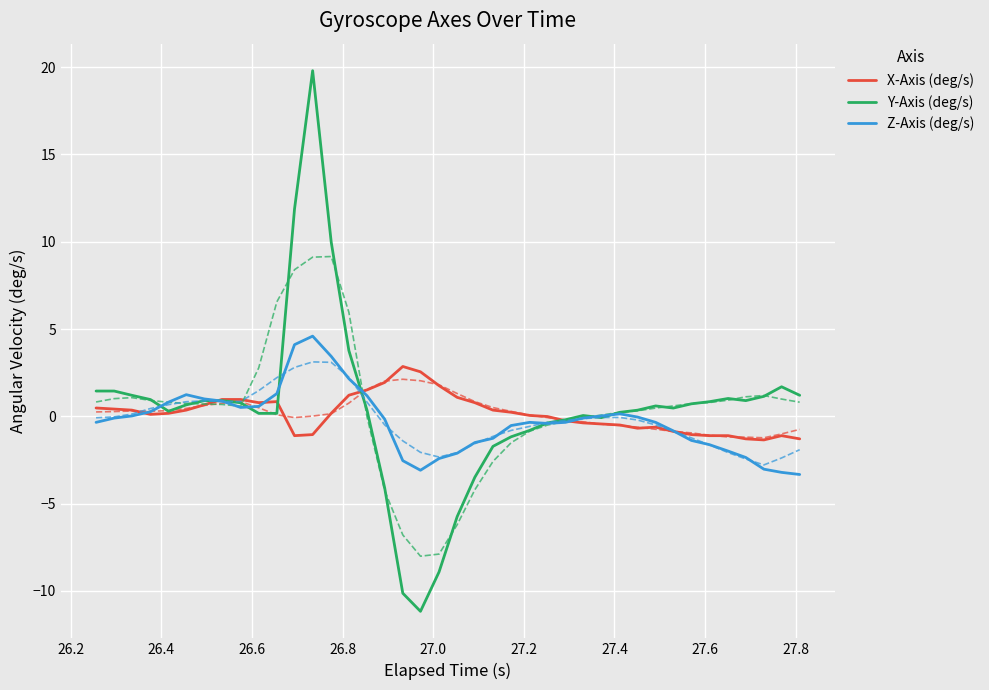

What is the highest value of the Y-Axis (deg/s) series?

19.8